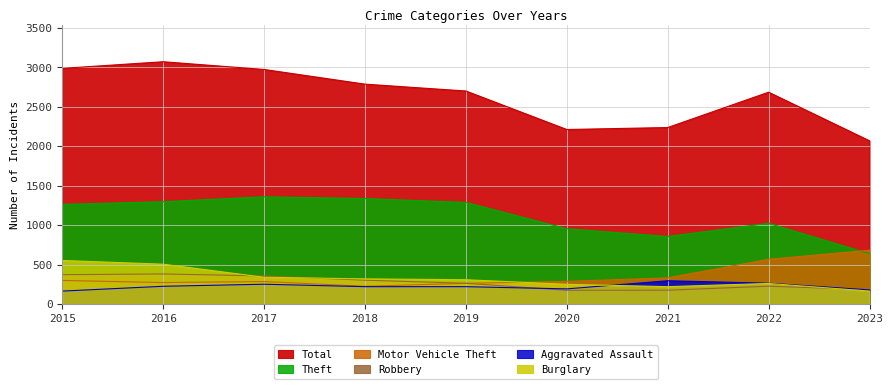

What value does the Burglary series have at 2018?

319